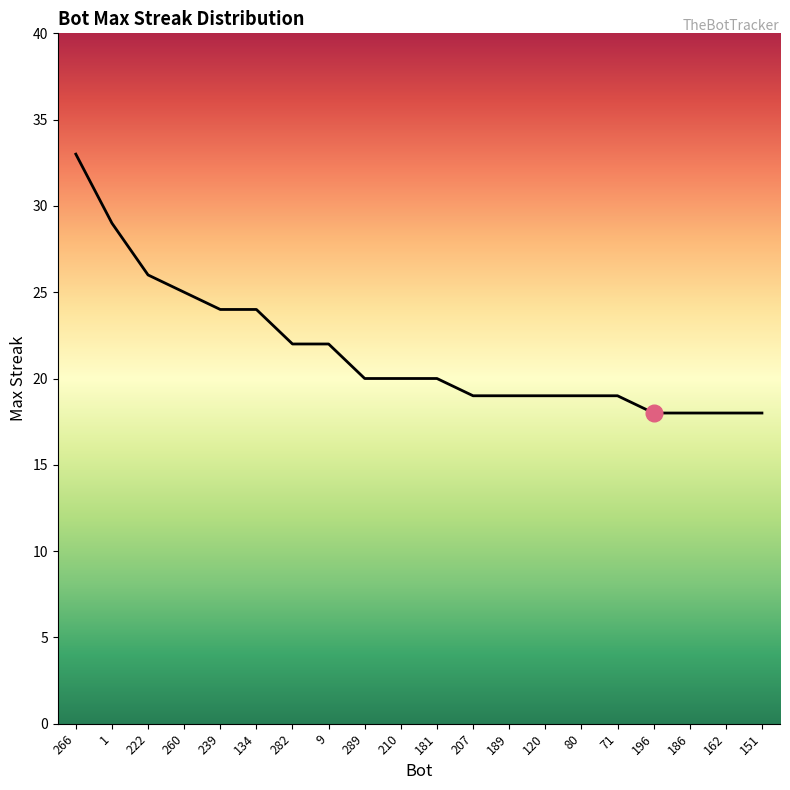

At which label is the value closest to 25?

260